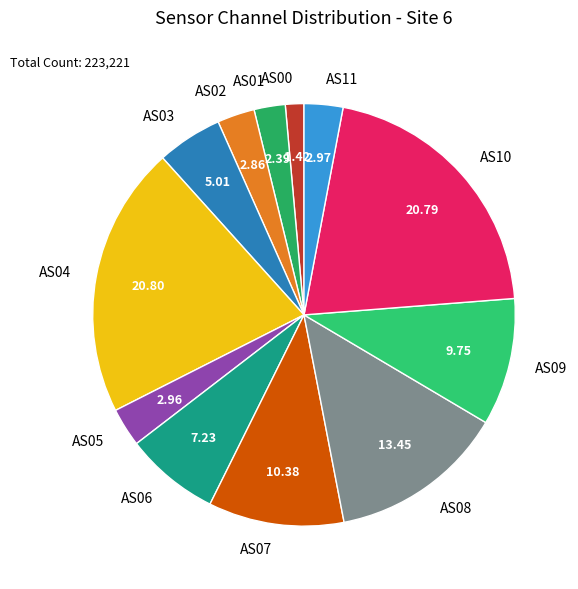

Is the sum of AS00 and AS04 greater than half?

No